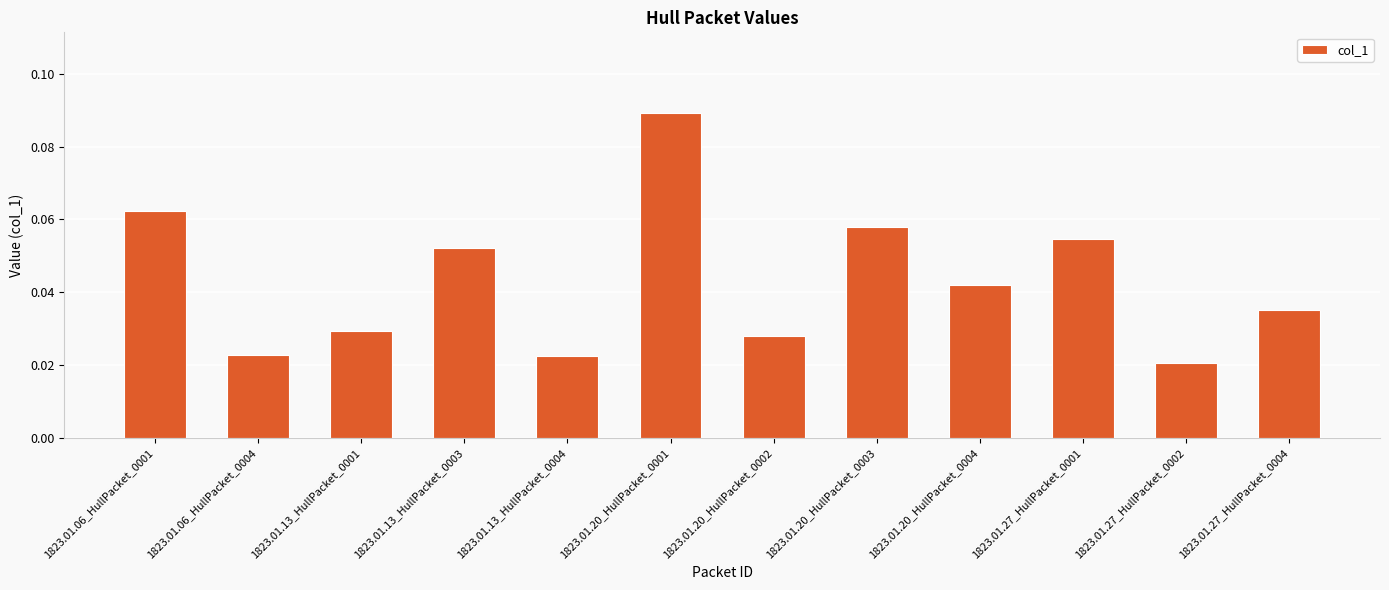

What position from the left is 1823.01.20_HullPacket_0001?

6